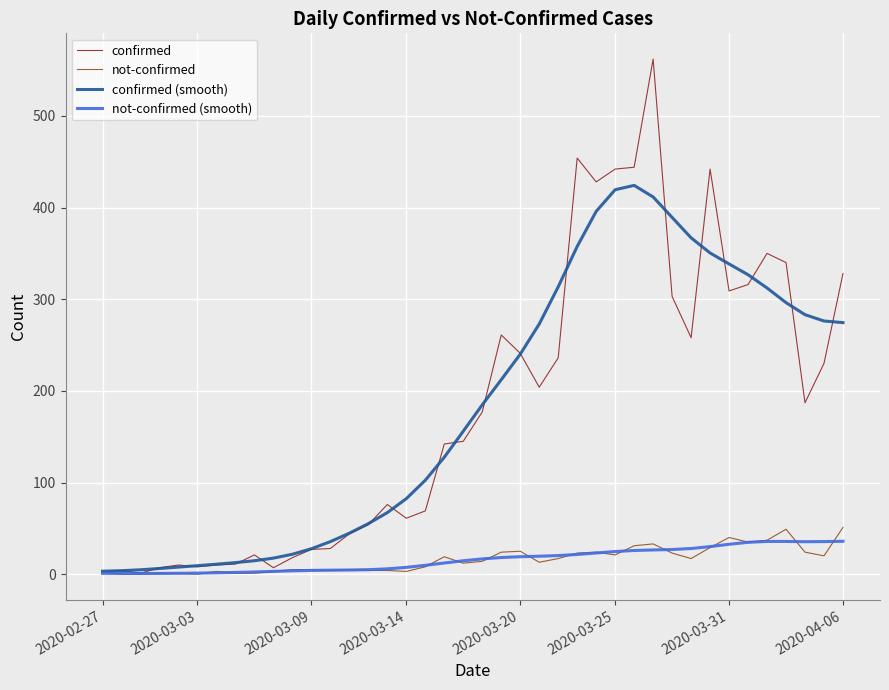

Which series has the widest spread of values?

confirmed